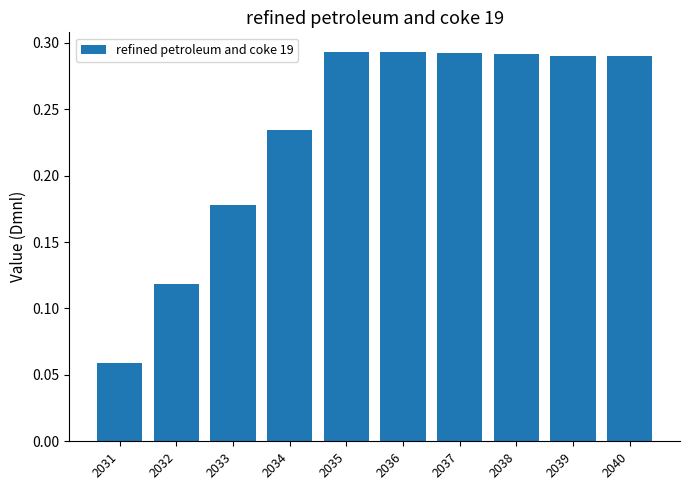

What is the change in value from 2034 to 2036?

+0.1